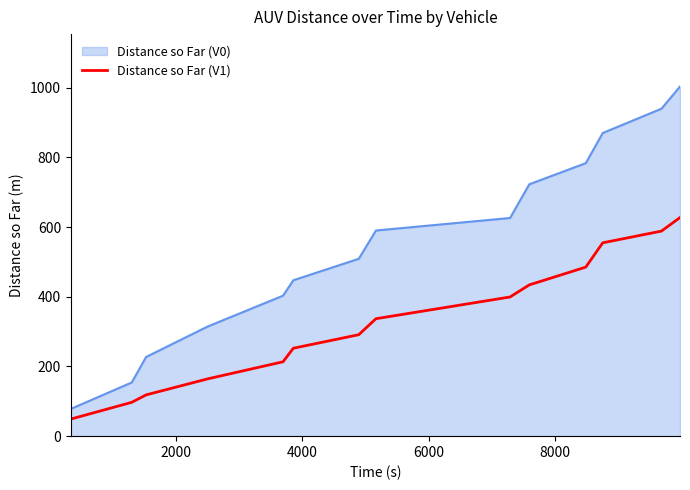

What is the minimum value shown in the chart?

49.1